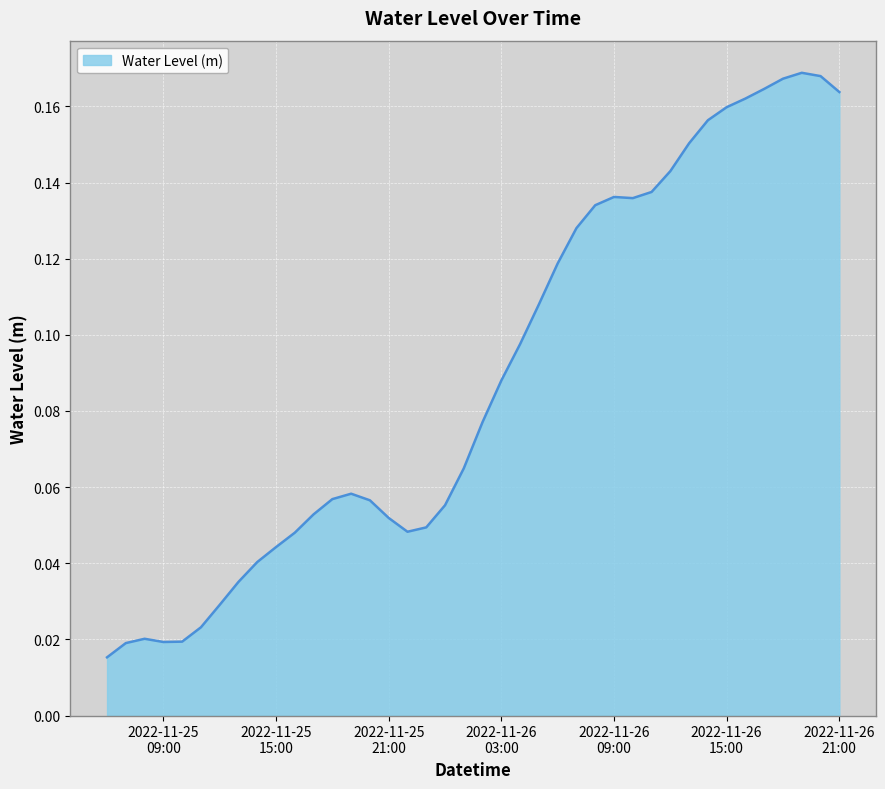

How many lines are shown in the chart?

1